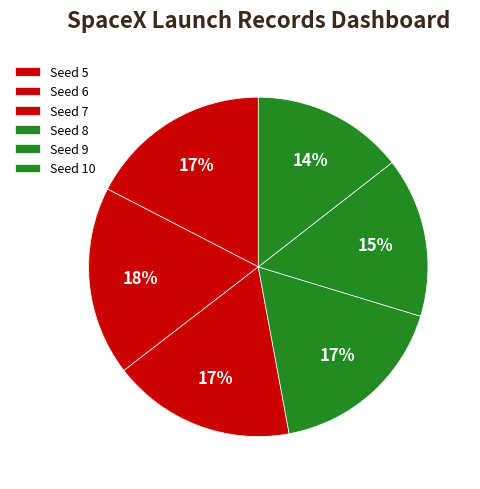

To the nearest percent, what is the average slice percentage?

17%